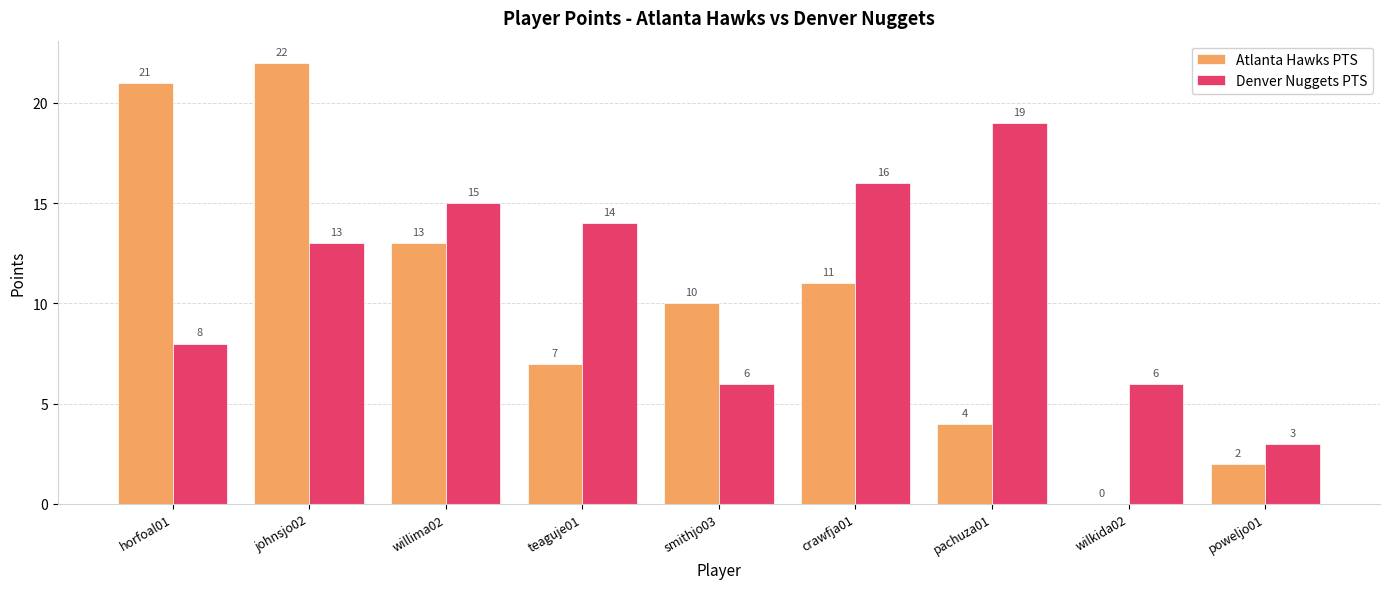

The value of Denver Nuggets PTS at crawfja01 is 16. True or false?

True